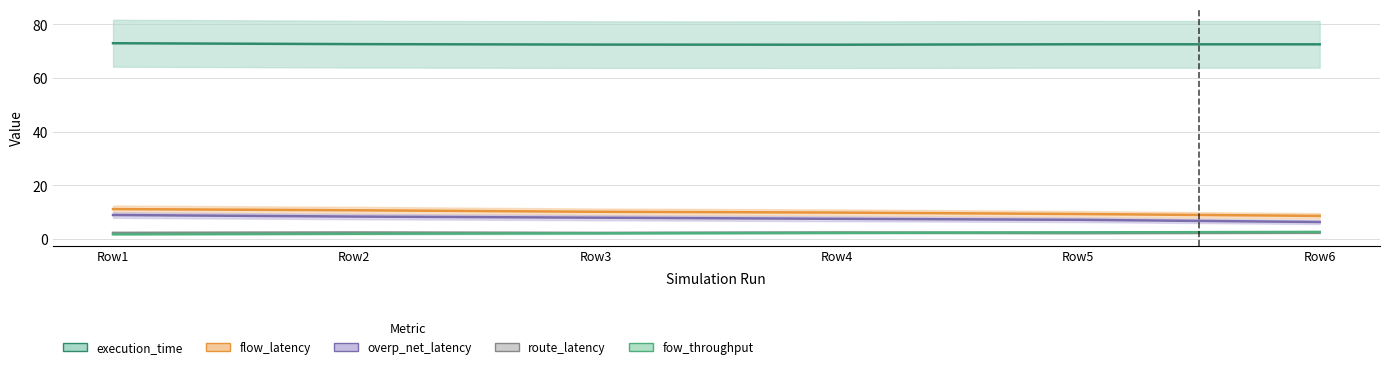

Reading left to right, what are all the values shown in this chart?

execution_time: 73.0	72.6	72.4	72.4	72.6	72.5
flow_latency: 11.1	10.6	10.1	9.8	9.2	8.5
overp_net_latency: 8.9	8.3	7.9	7.5	7.1	6.2
route_latency: 2.2	2.4	2.2	2.3	2.2	2.3
fow_throughput: 1.7	1.9	2.0	2.2	2.4	2.6